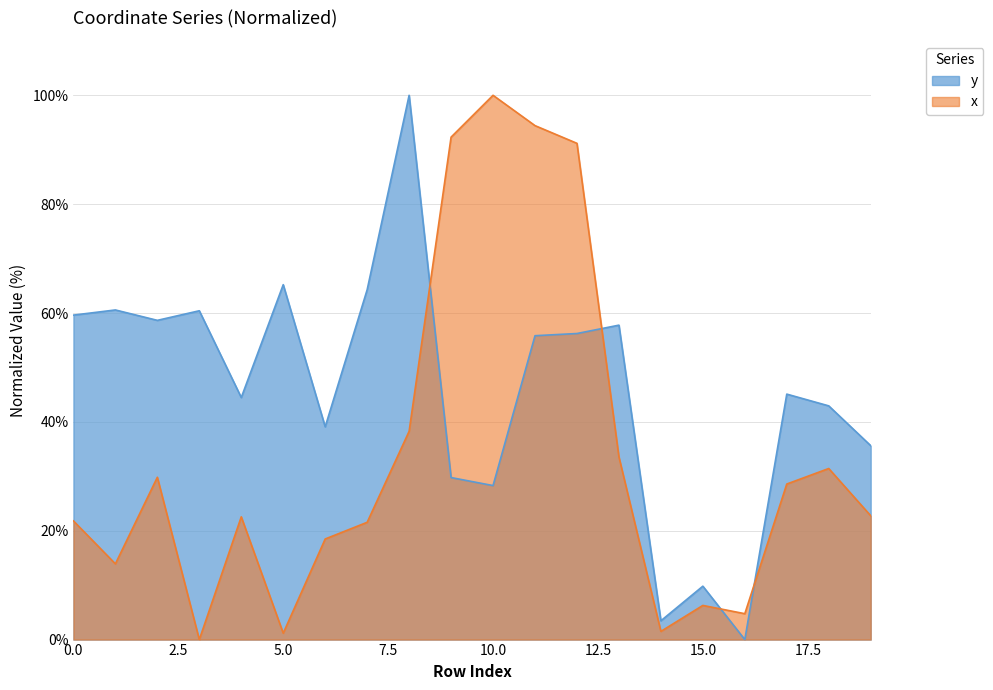

How many lines are shown in the chart?

2